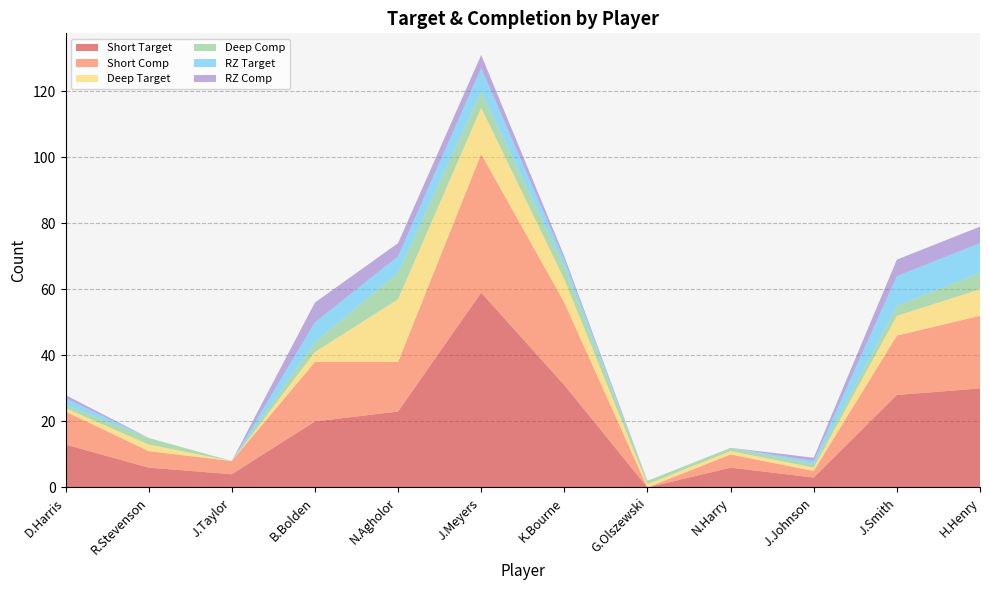

Reading right to left, list all the values displayed in this chart.

Short Target: 30	28	3	6	0	31	59	23	20	4	6	13
Short Comp: 22	18	2	4	0	25	42	15	18	4	5	10
Deep Target: 8	6	1	1	1	7	14	19	3	0	2	1
Deep Comp: 5	3	1	1	1	4	5	8	3	0	2	1
RZ Target: 9	9	1	0	0	2	7	5	6	0	0	2
RZ Comp: 5	5	1	0	0	1	4	4	6	0	0	1